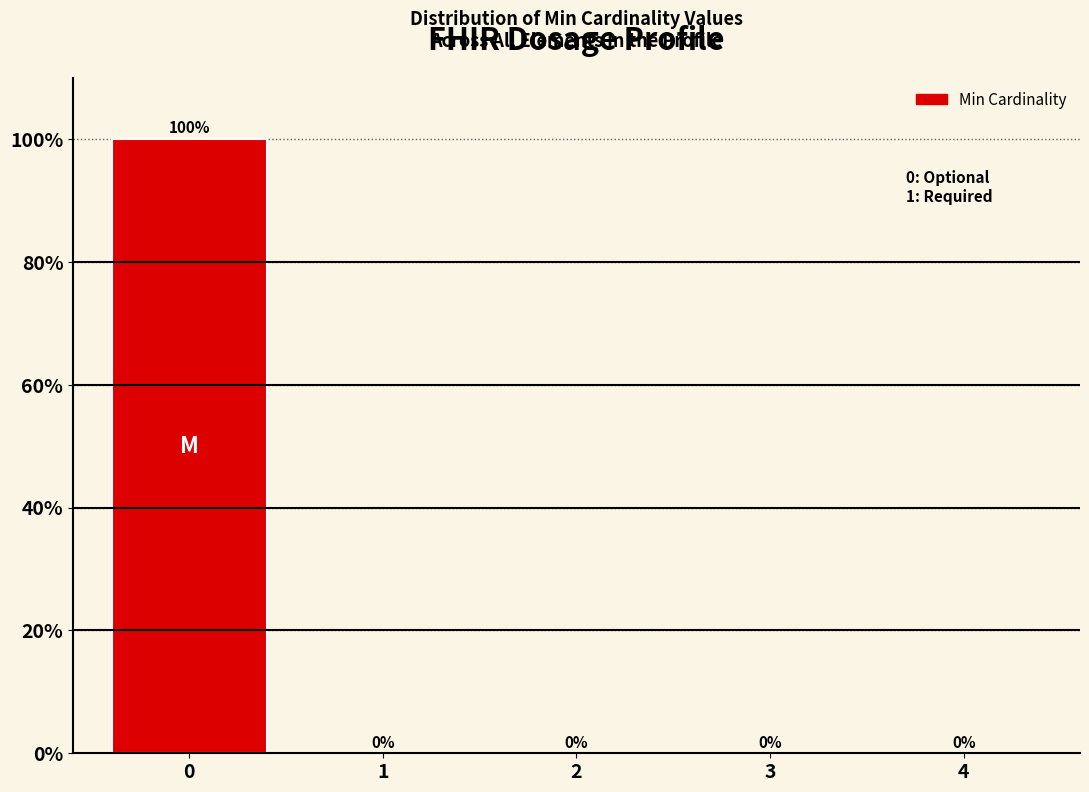

Reading left to right, what are all the values shown in this chart?

0=100	1=0	2=0	3=0	4=0